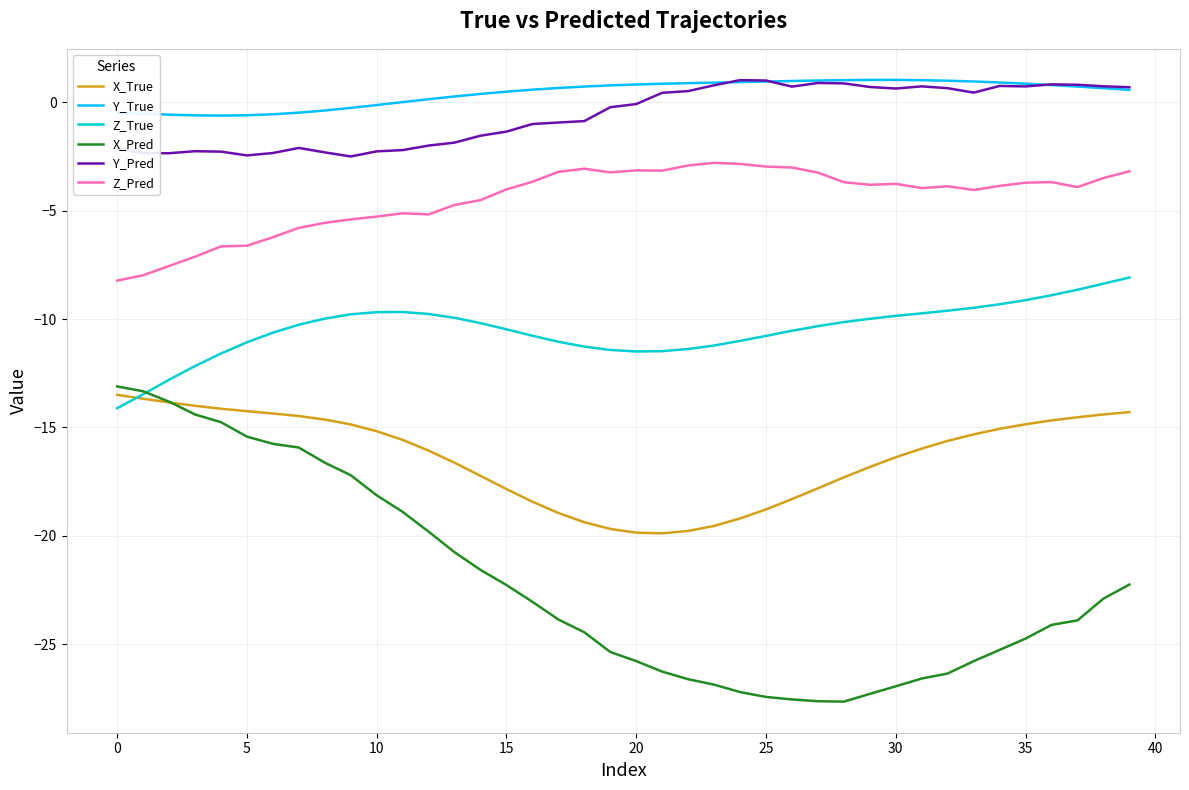

What are all the series names shown in the legend?

X_True, Y_True, Z_True, X_Pred, Y_Pred, Z_Pred